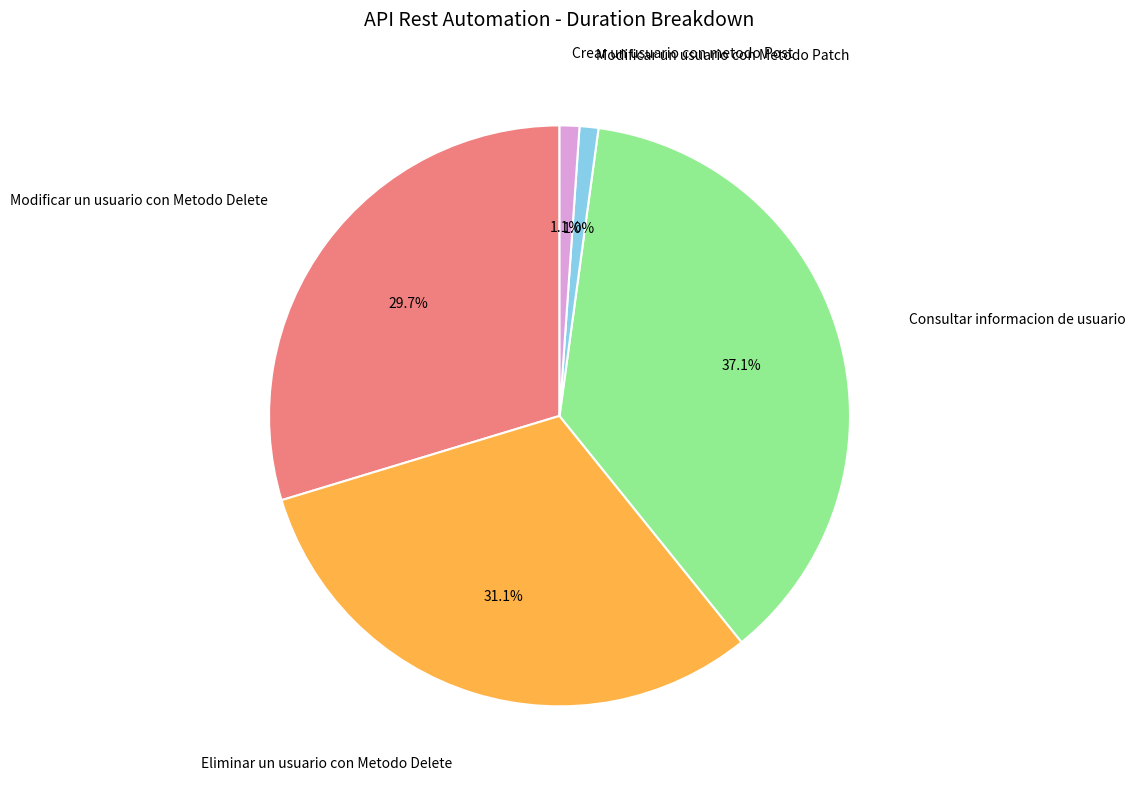

Is there a majority slice in this chart?

No